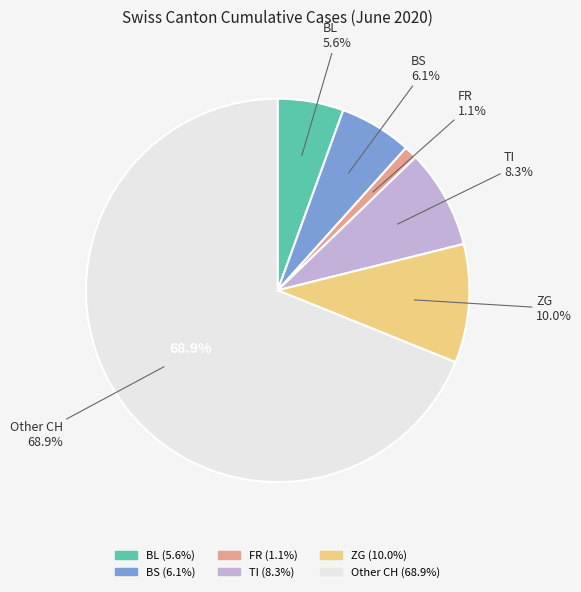

The 2020-06-17 slice represents 21% of the pie. True or false?

False